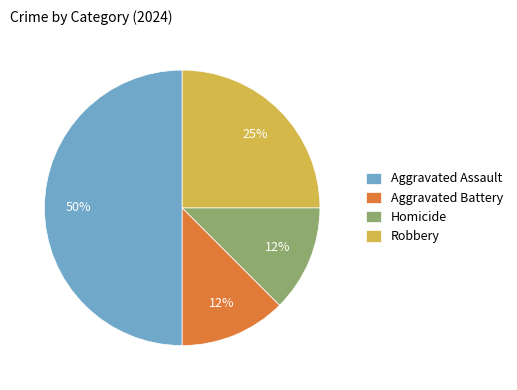

Which category has the biggest portion of the pie?

Aggravated Assault